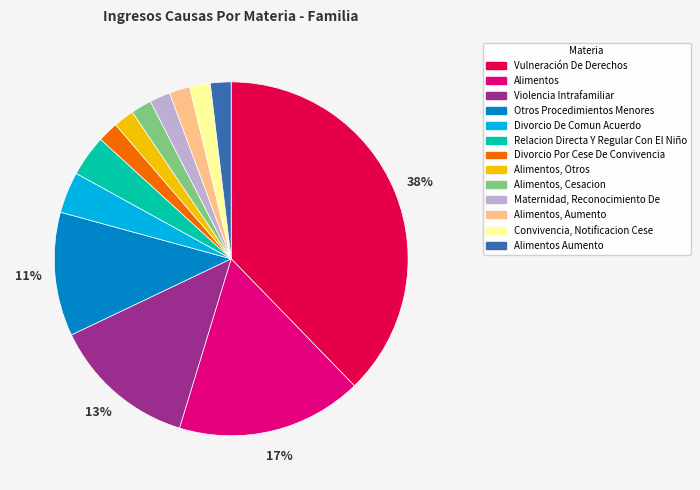

To the nearest percent, what is the average slice percentage?

8%